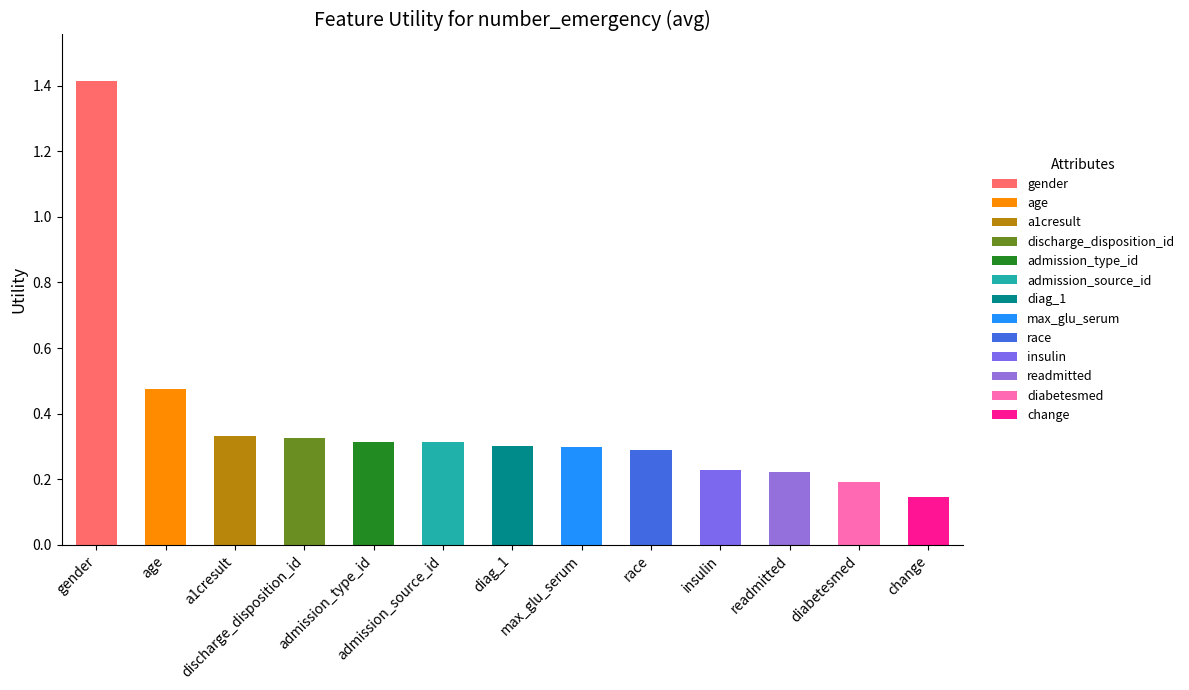

How many series are shown in this chart?

13